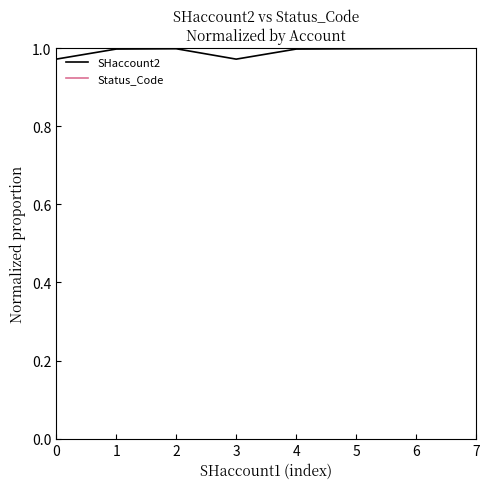

At which category does SHaccount2 reach its first local valley?

3